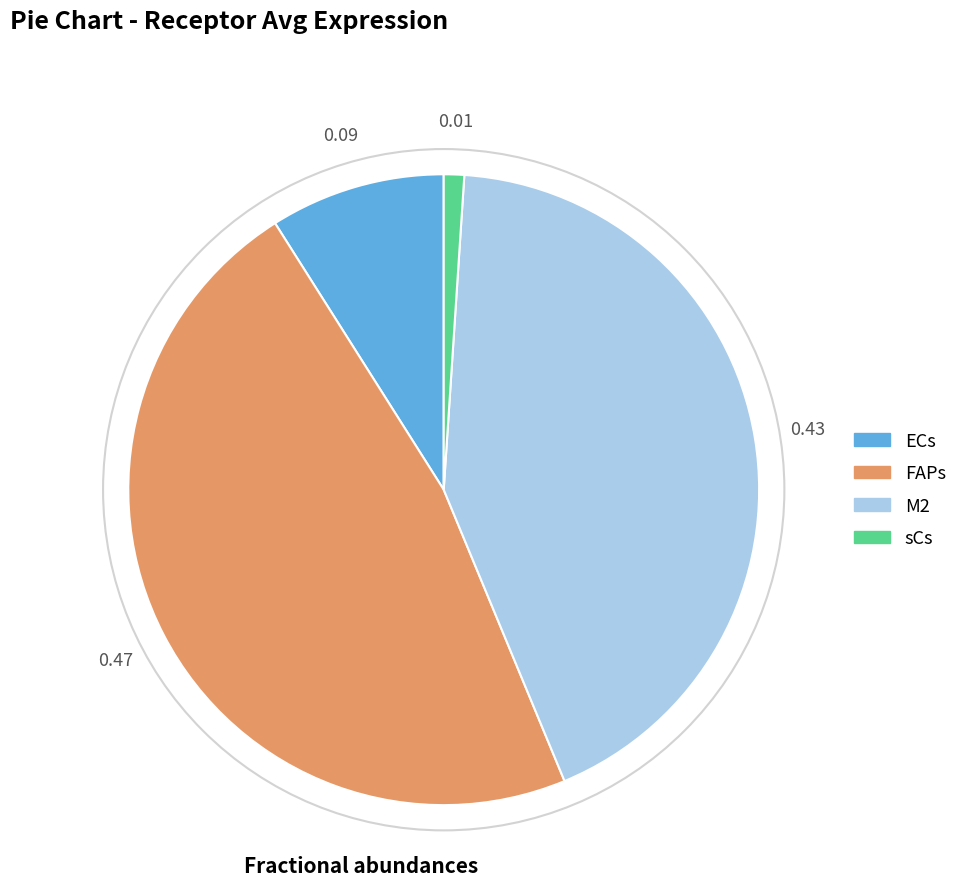

Rank the categories by value from lowest to highest.

sCs, ECs, M2, FAPs